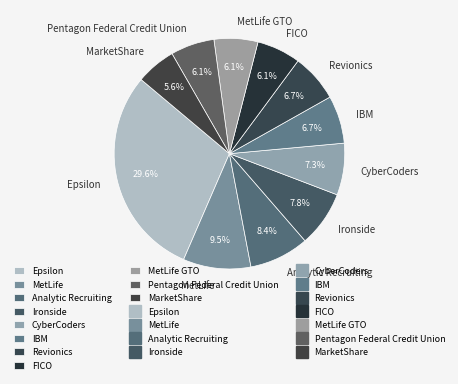

To the nearest percent, what is the average slice percentage?

9%